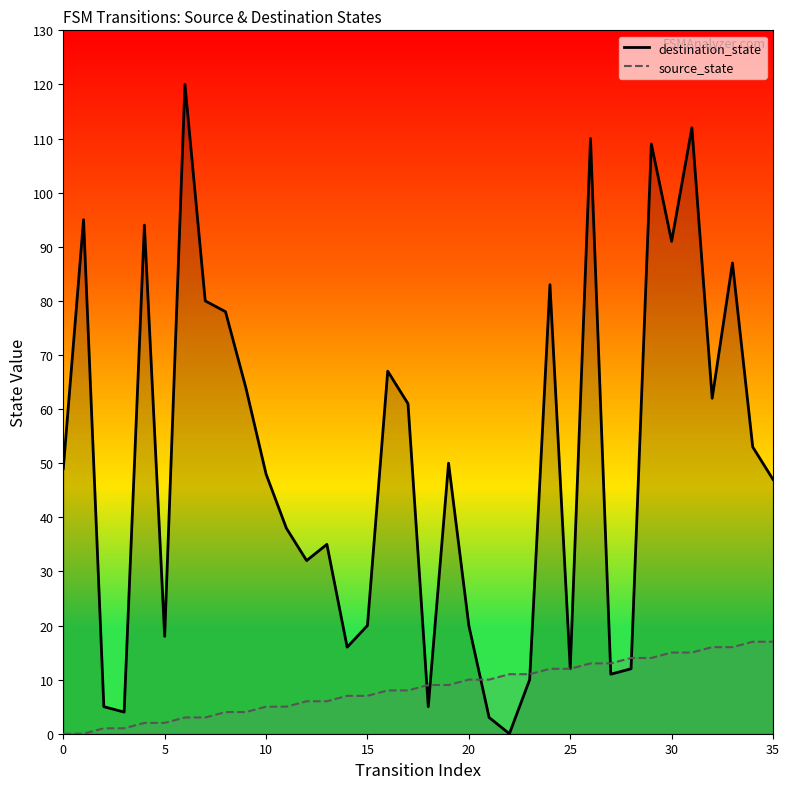

Does the chart display data point markers on the line(s)?

No